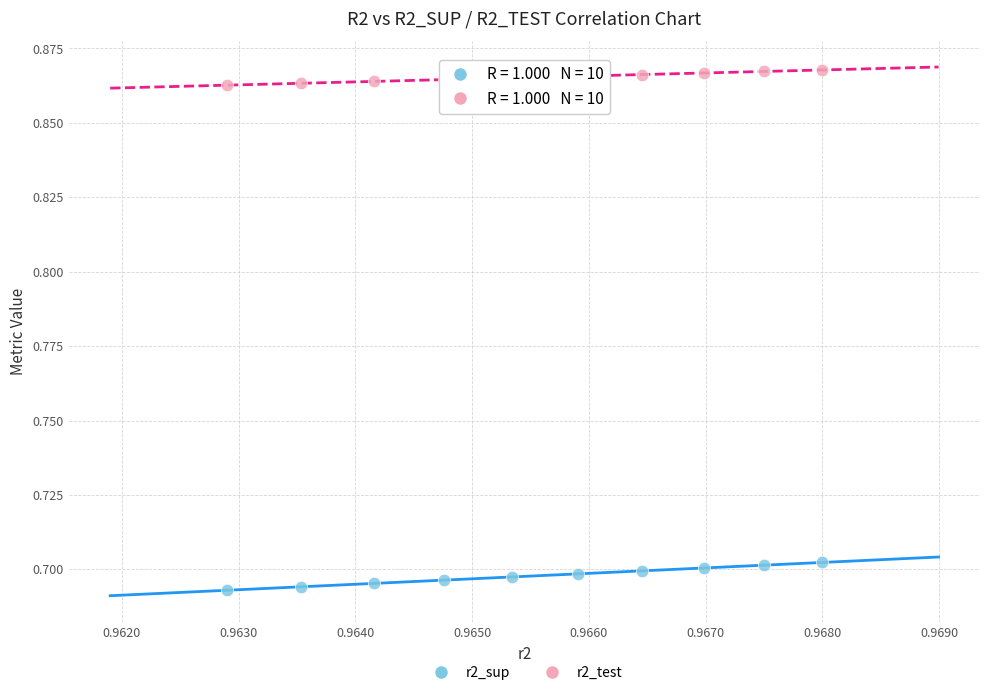

Which series reaches the minimum Y coordinate?

r2_sup